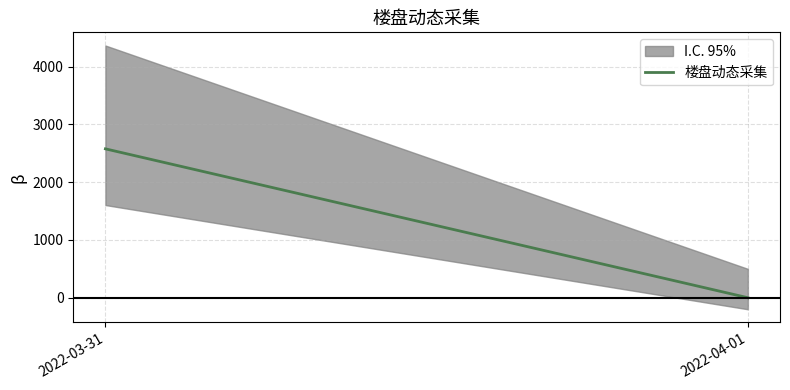

What is the greatest value displayed?

2578